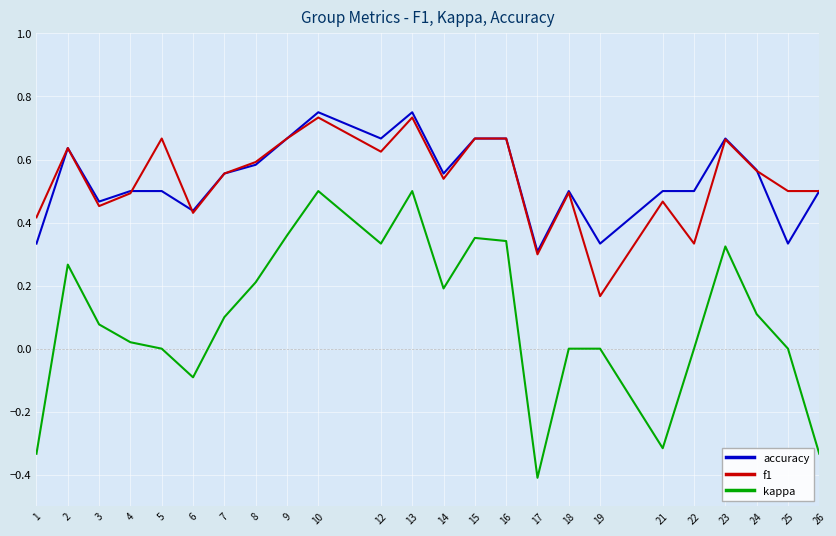

Which series has the largest range (max minus min)?

kappa